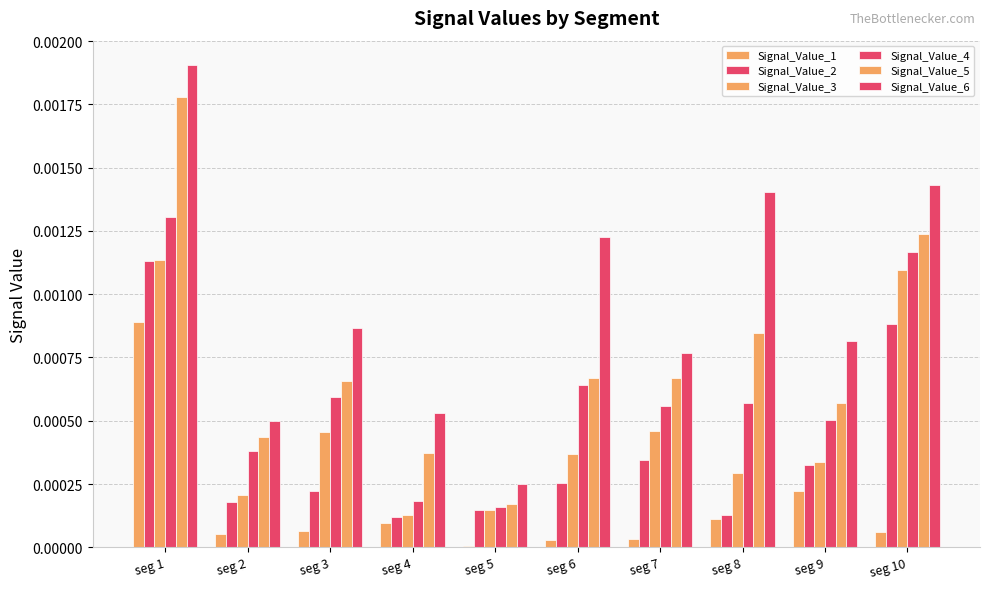

At which category is the sum across all series the highest?

seg 1